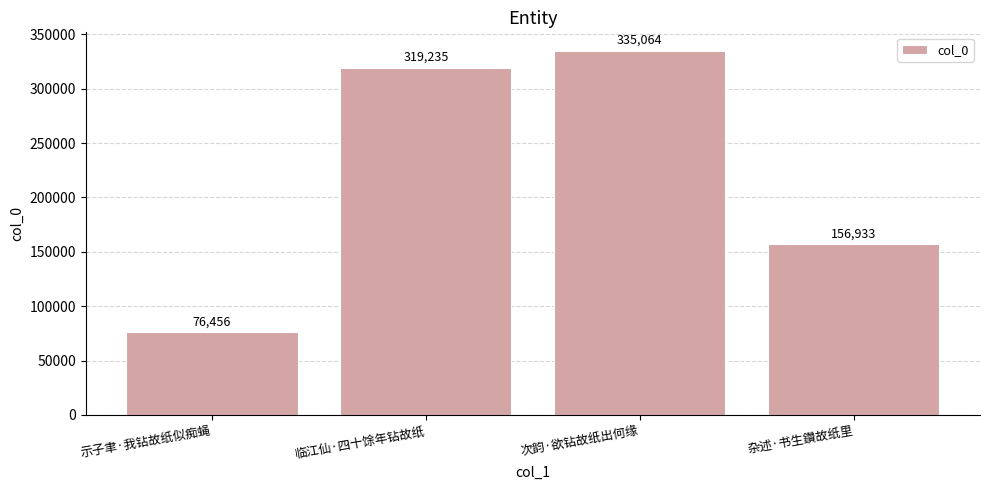

The value at 临江仙·四十馀年钻故纸 is 493706. True or false?

False